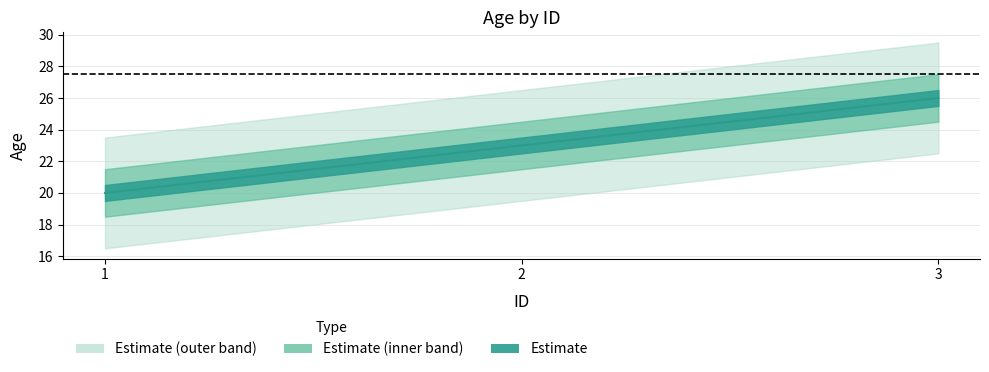

True or false: the data shows 14 at 1.

False